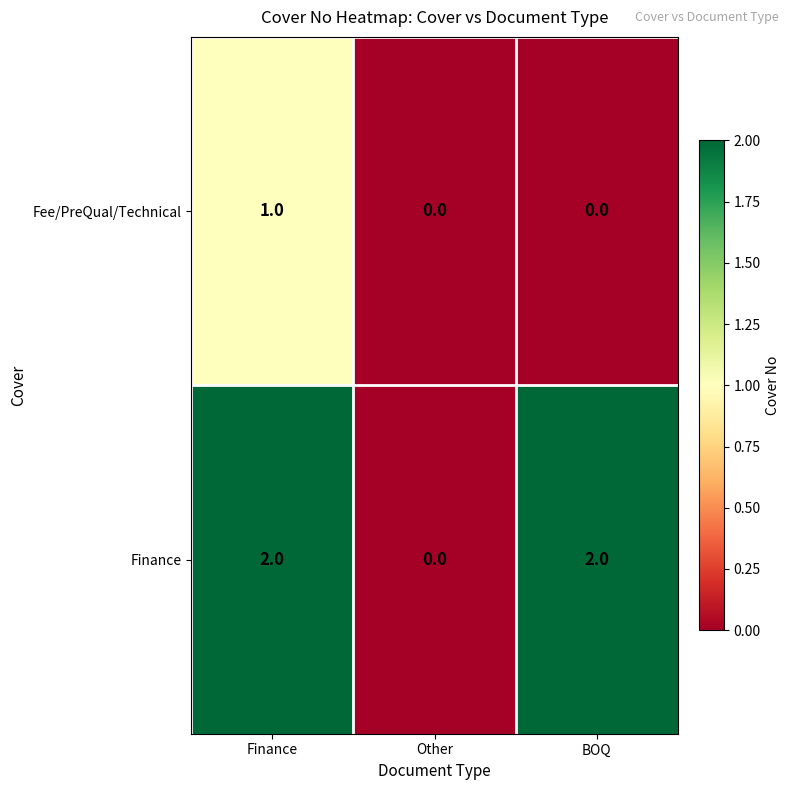

Is it true that Finance equals 4 at Finance?

False